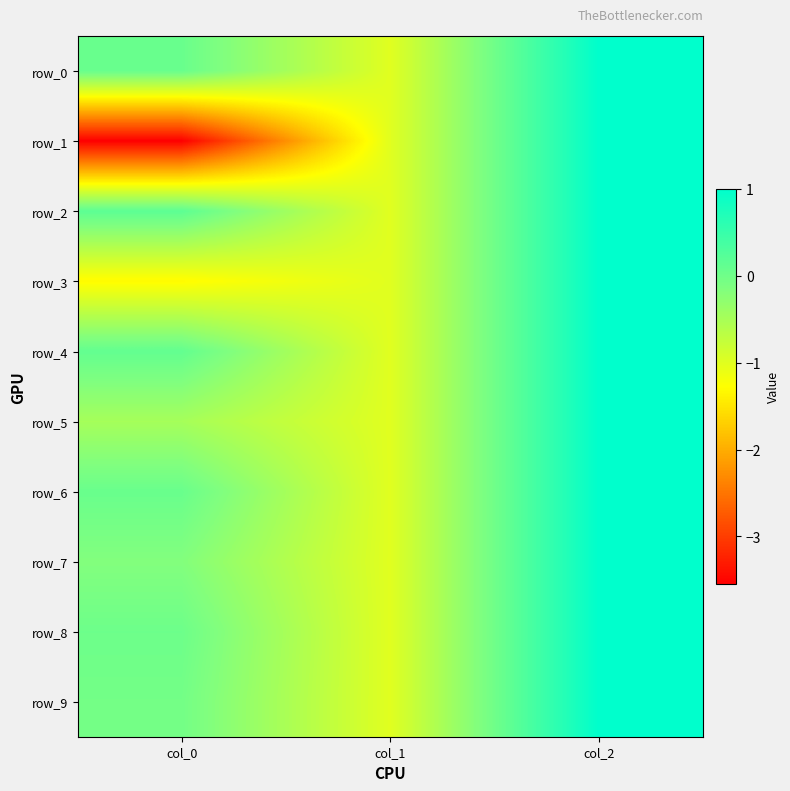

What is the spread (max minus min) of values at col_0?

3.7